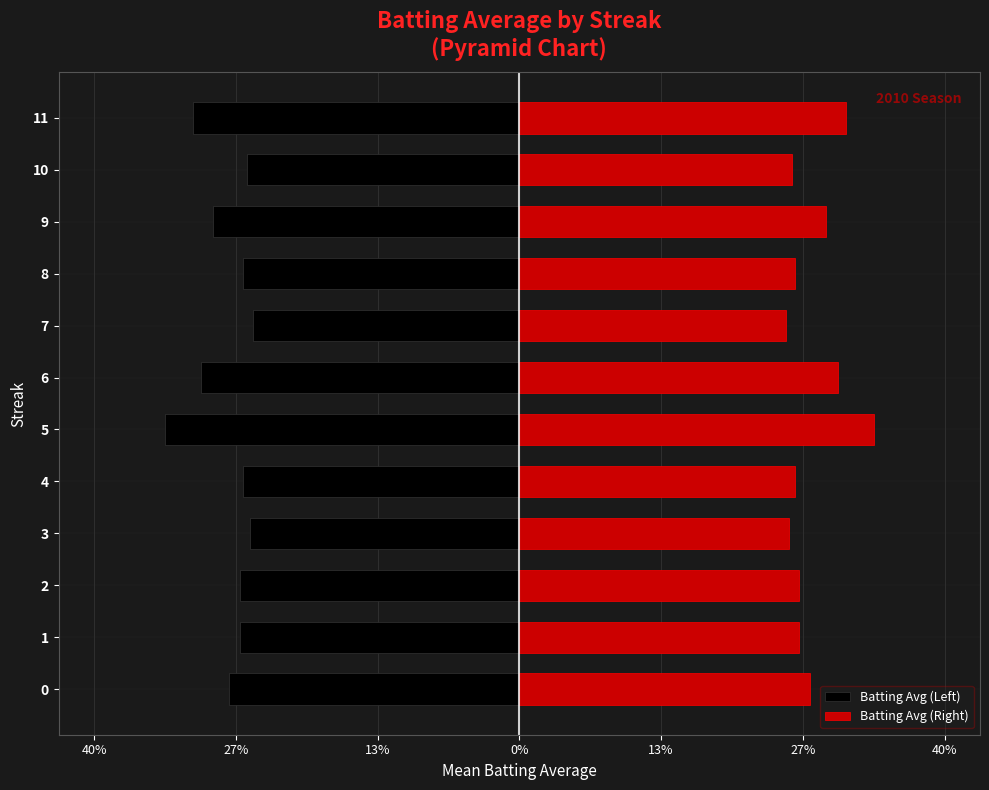

How many data points does each series have?

12